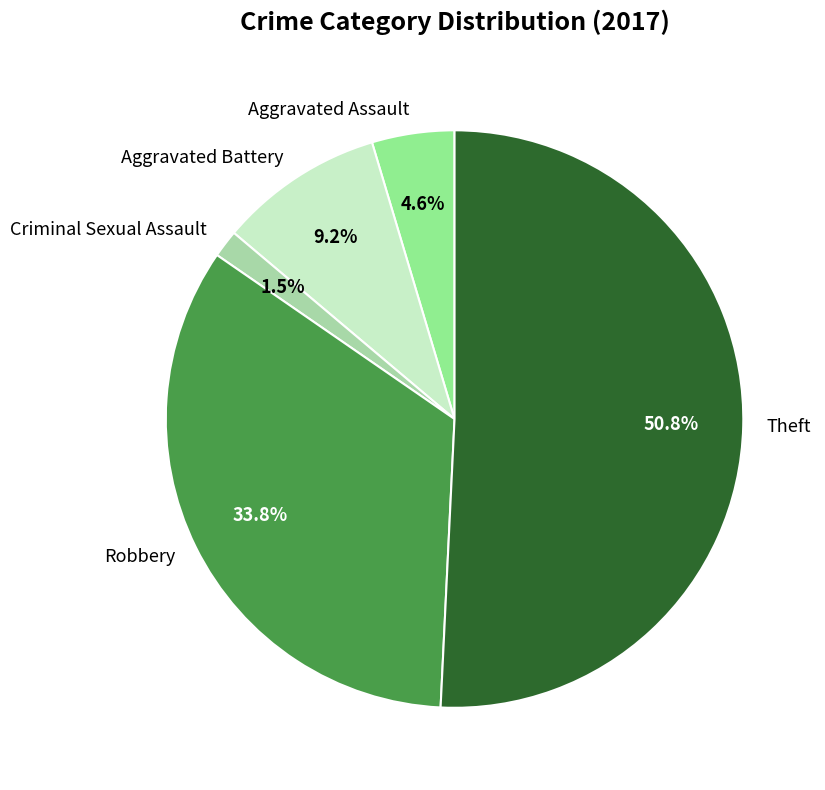

Count the number of slices in the pie.

5